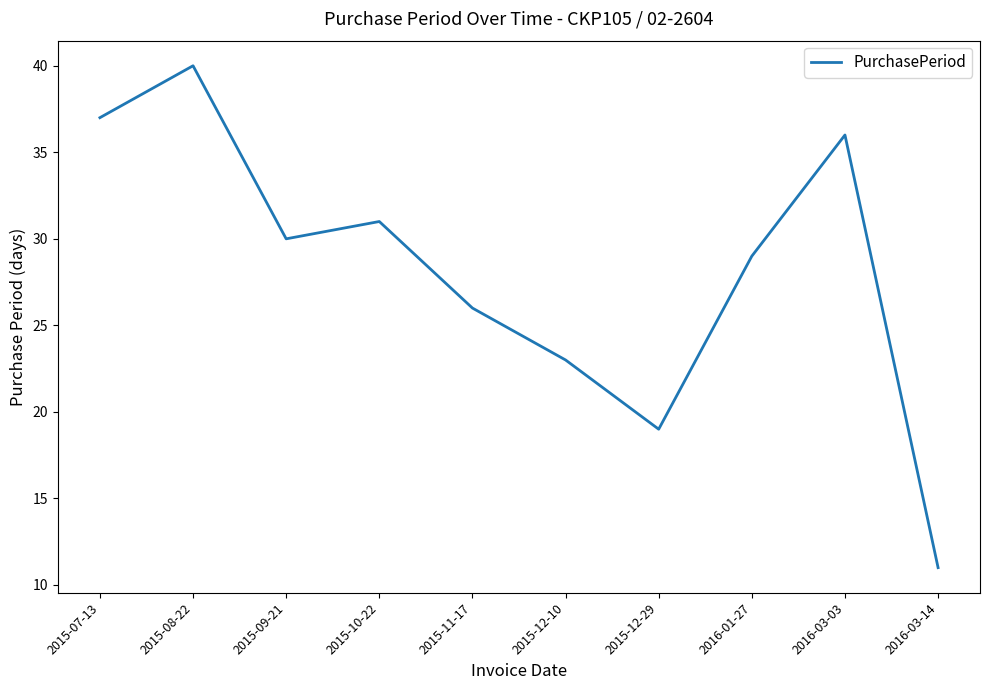

List the labels in order of value, largest first.

2015-08-22, 2015-07-13, 2016-03-03, 2015-10-22, 2015-09-21, 2016-01-27, 2015-11-17, 2015-12-10, 2015-12-29, 2016-03-14